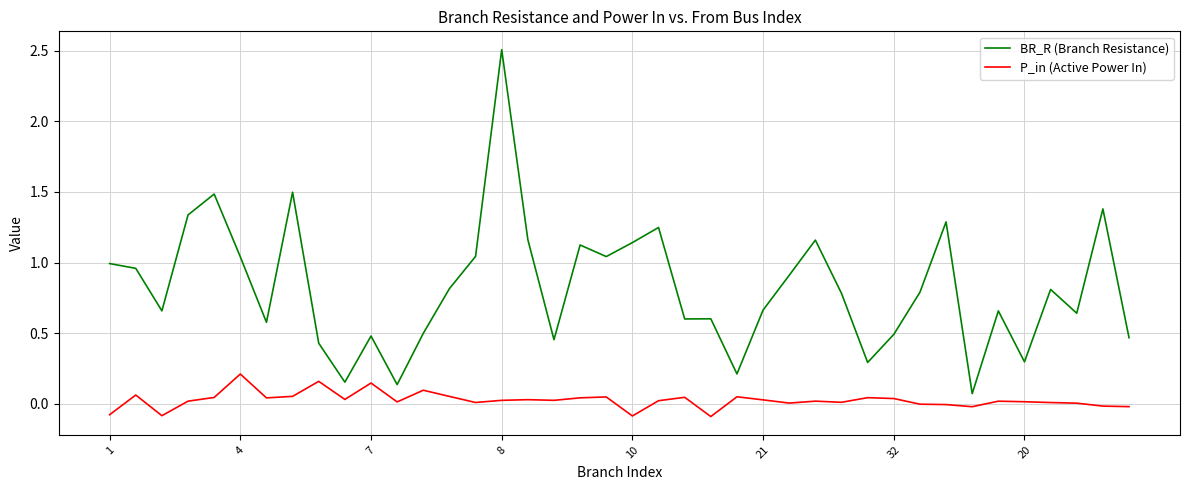

Which series has the largest total across all categories?

BR_R (Branch Resistance)